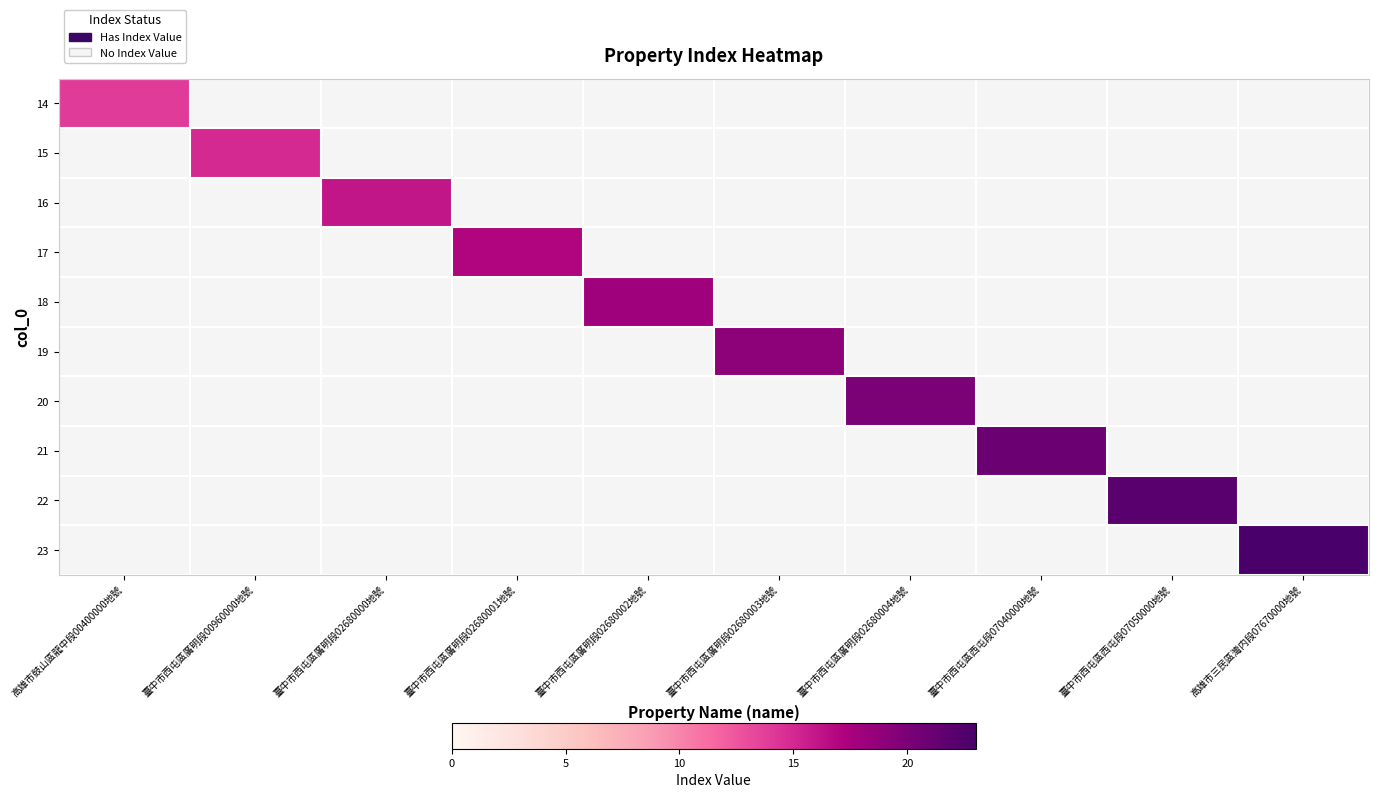

Is the value of 19 at 臺中市西屯區廣明段02680000地號 greater than the value of 21 at 臺中市西屯區廣明段02680000地號?

No